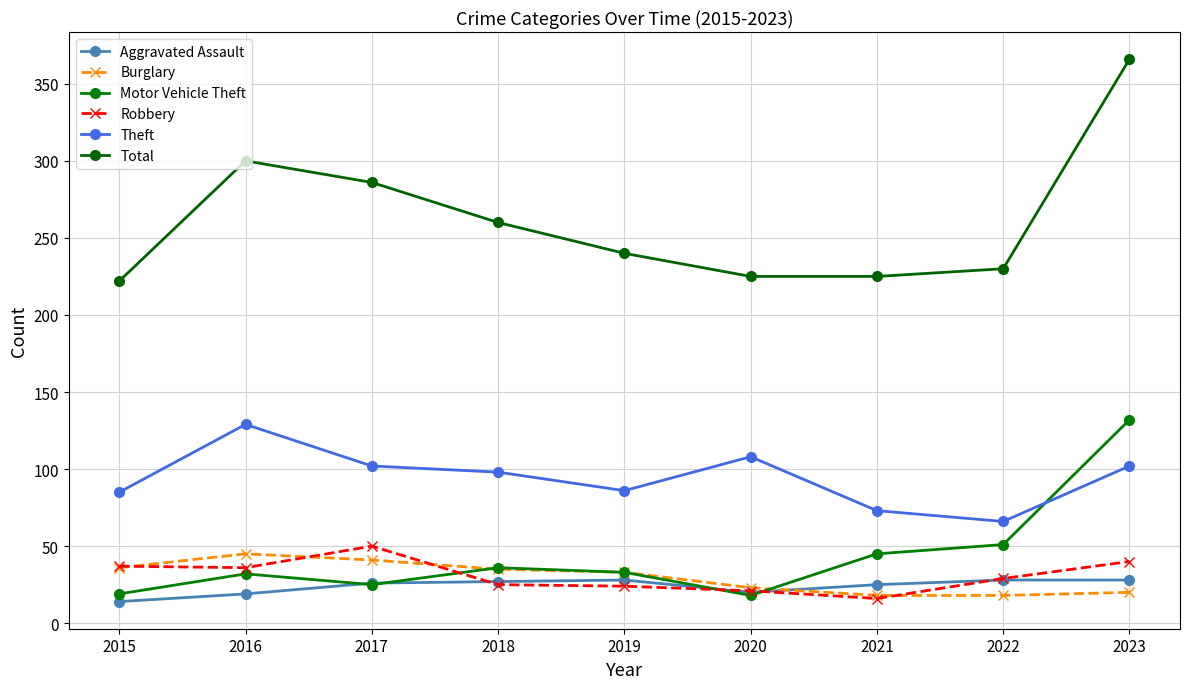

How many interior local peaks does the Aggravated Assault series have?

1